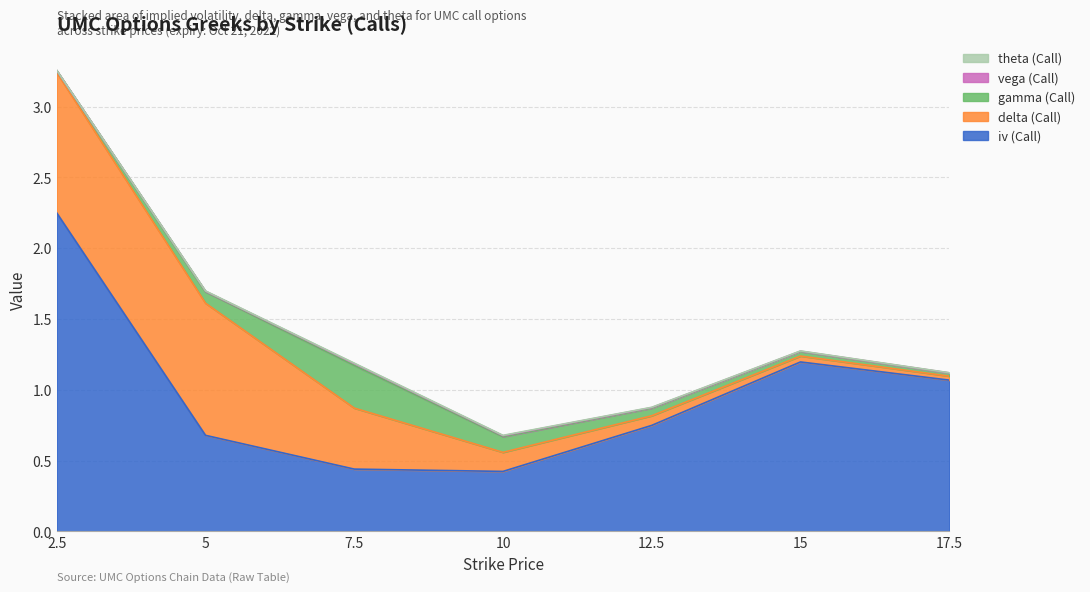

What are all the series names shown in the legend?

iv (Call), delta (Call), gamma (Call), vega (Call), theta (Call)